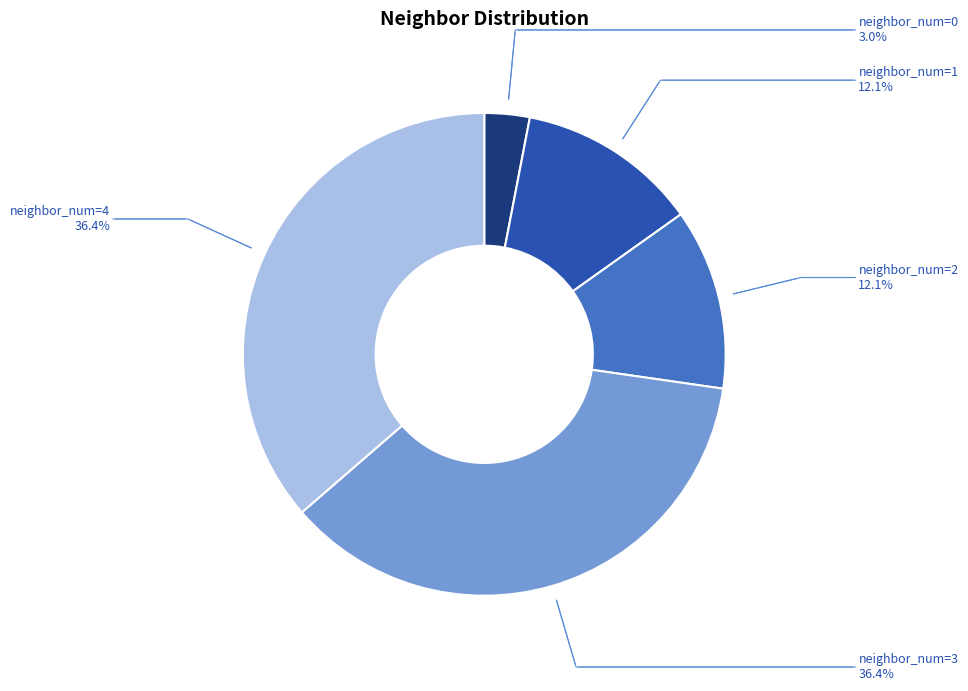

Does any single category account for the majority?

No